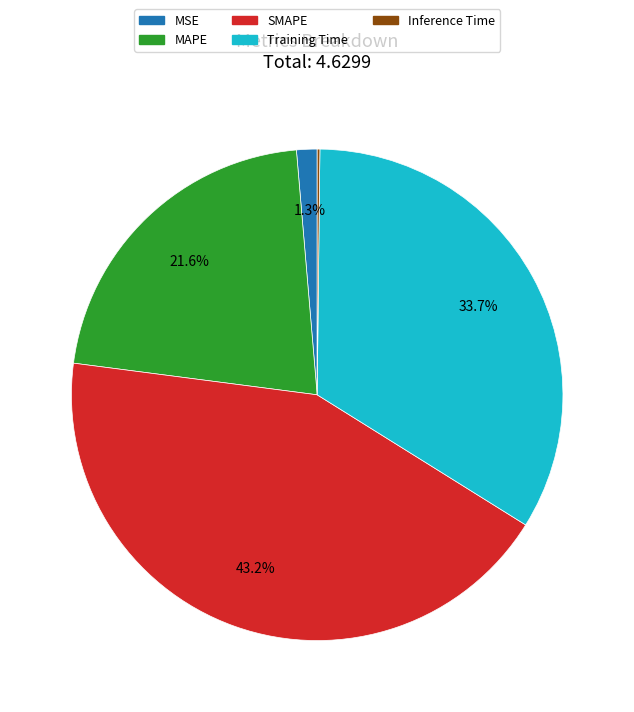

Combined, what portion of the pie is SMAPE and MSE?

44.5%